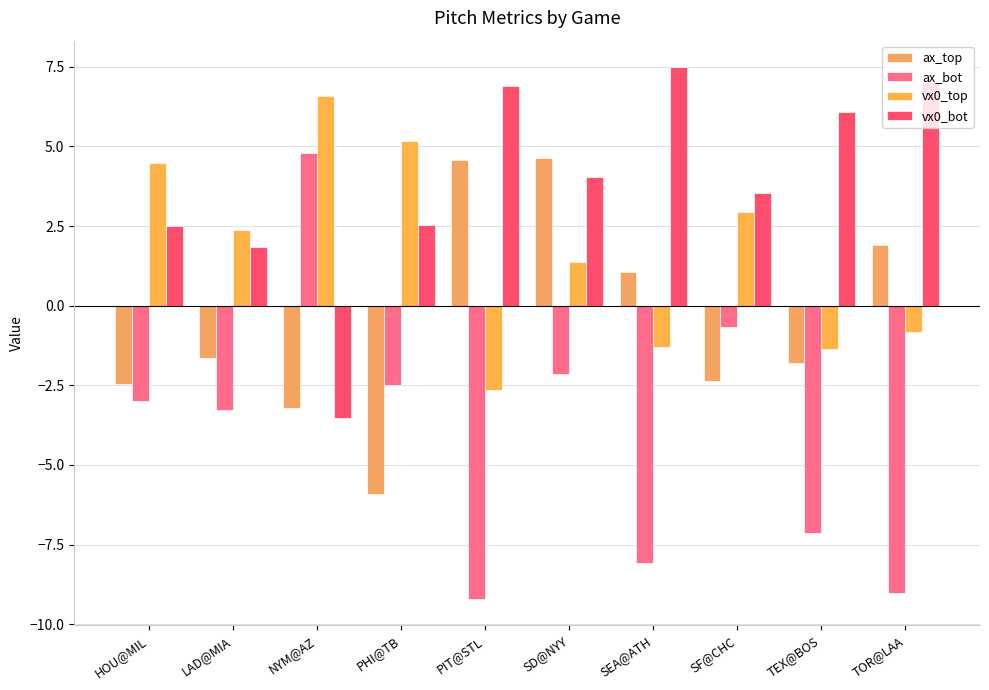

How many data points in vx0_top are less than 2?

5